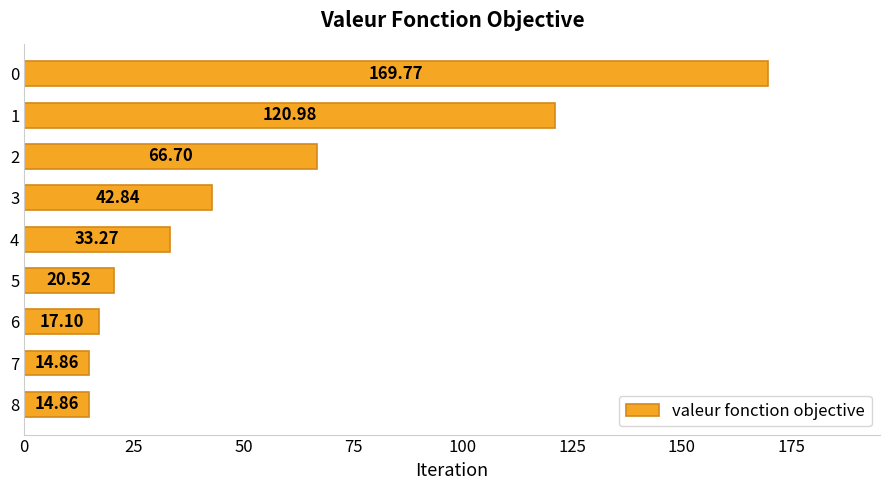

Approximately how many times larger is the value at 6 compared to 2?

0.3